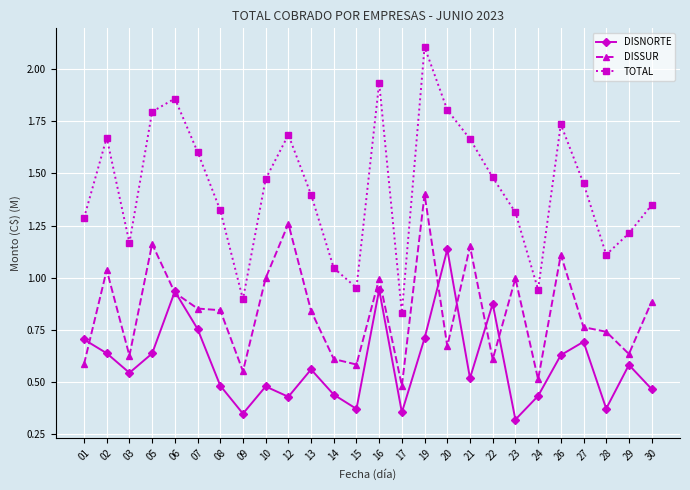

The value of DISSUR at 24 is 0.5. True or false?

True